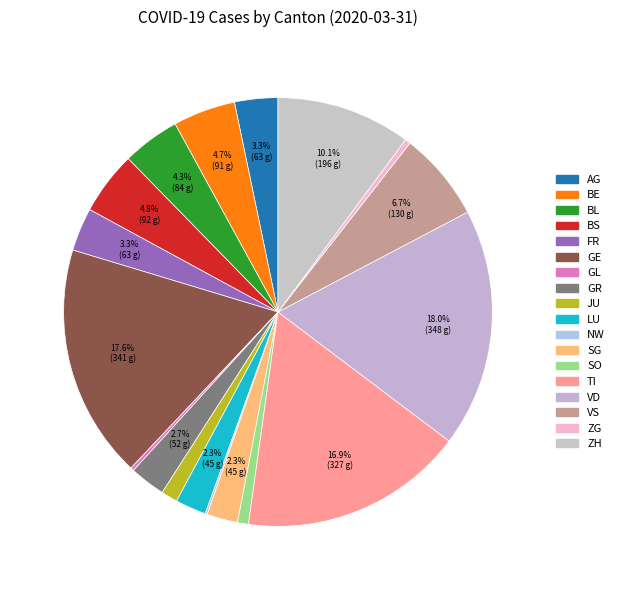

Rank the categories by value from highest to lowest.

VD, GE, TI, ZH, VS, BS, BE, BL, AG, FR, GR, LU, SG, JU, SO, ZG, GL, NW